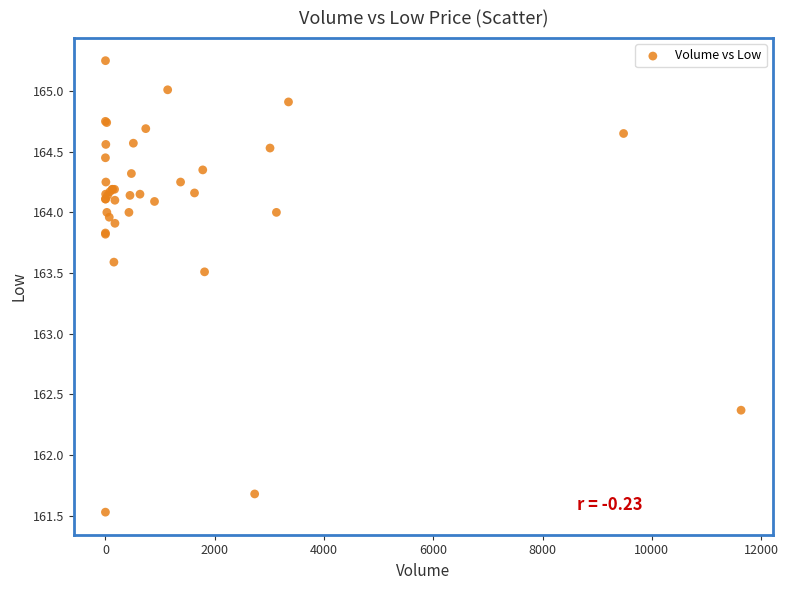

What Y value in the scatter plot is closest to 163?

163.5